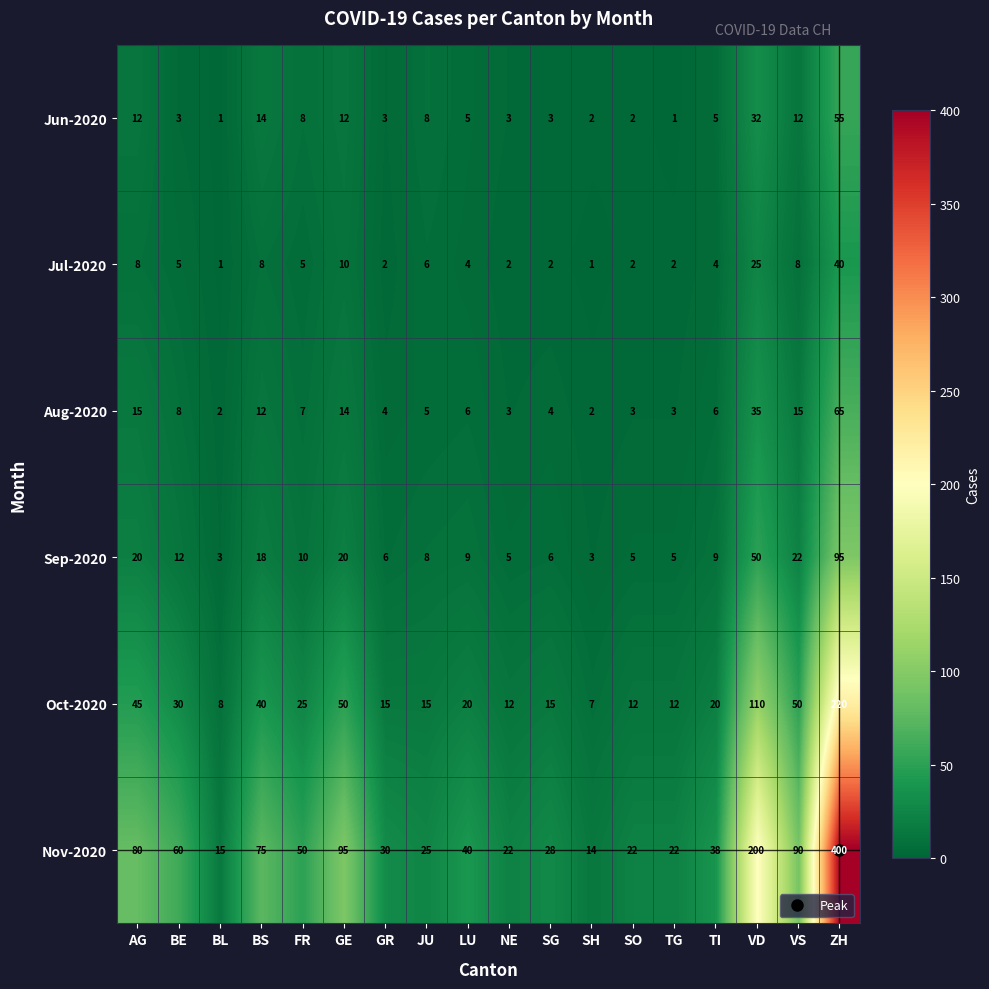

Which series has the largest total across all categories?

Nov-2020